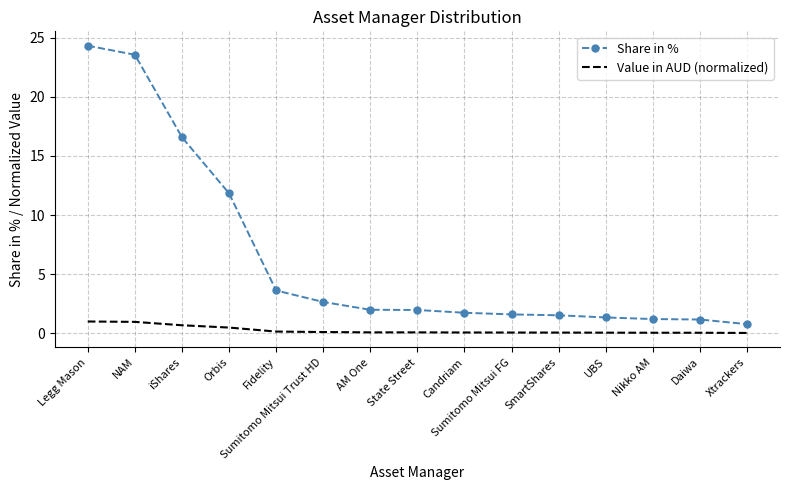

Rank the series at Sumitomo Mitsui Trust HD from highest to lowest value.

Share in %, Value in AUD (normalized)